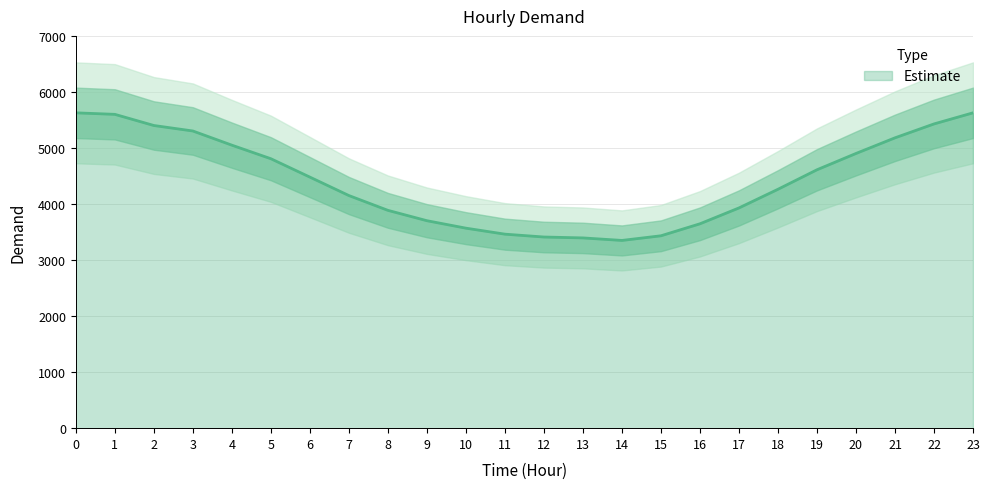

Rank the categories by value from highest to lowest.

0, 23, 1, 22, 2, 3, 21, 4, 20, 5, 19, 6, 18, 7, 17, 8, 9, 16, 10, 11, 15, 12, 13, 14